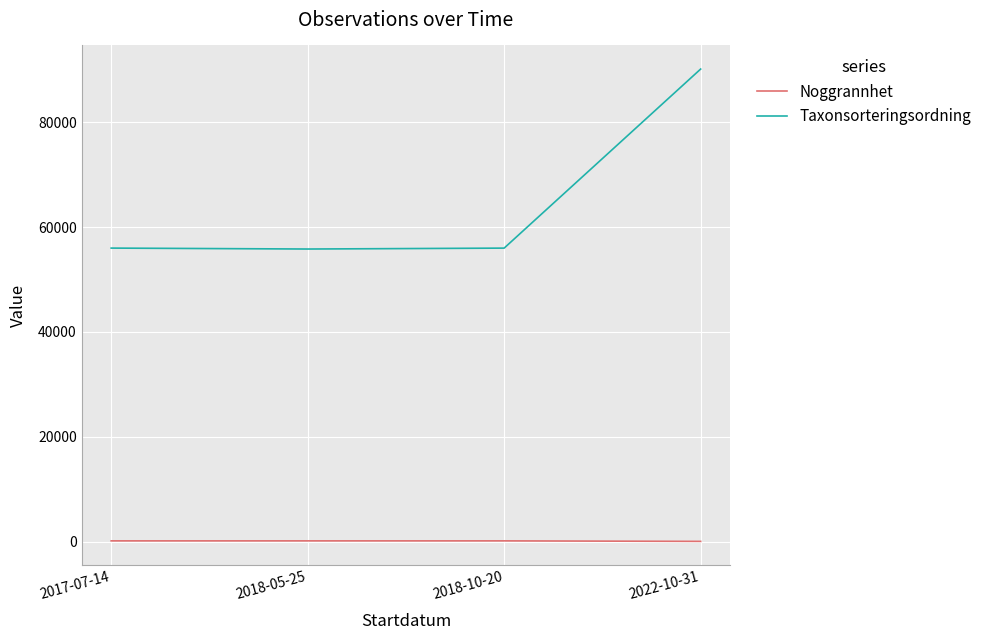

How many categories are shown in the chart?

4